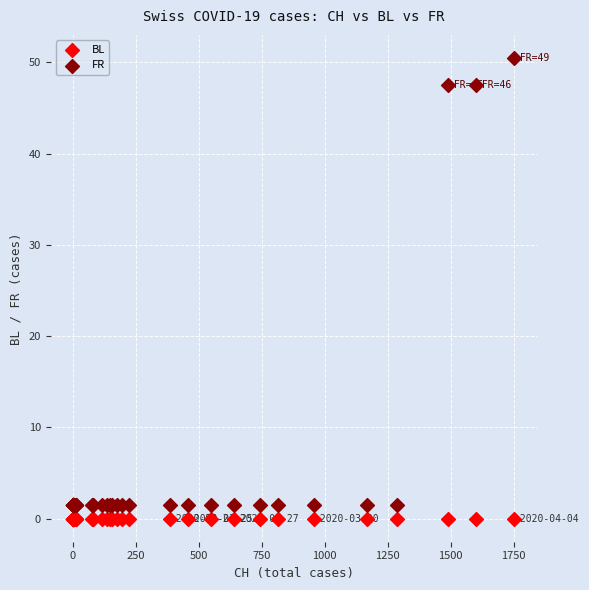

Which series contains the highest Y value?

FR